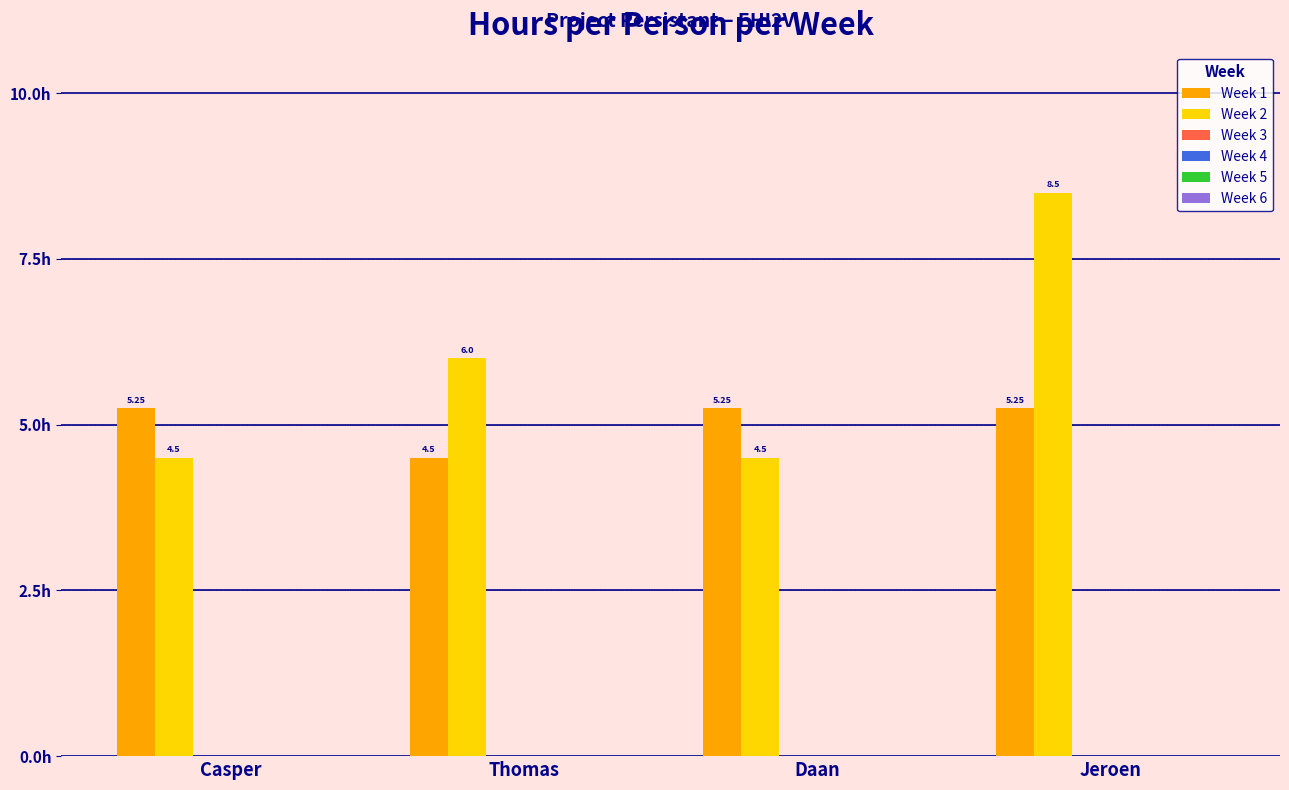

How many data points does each series have?

4